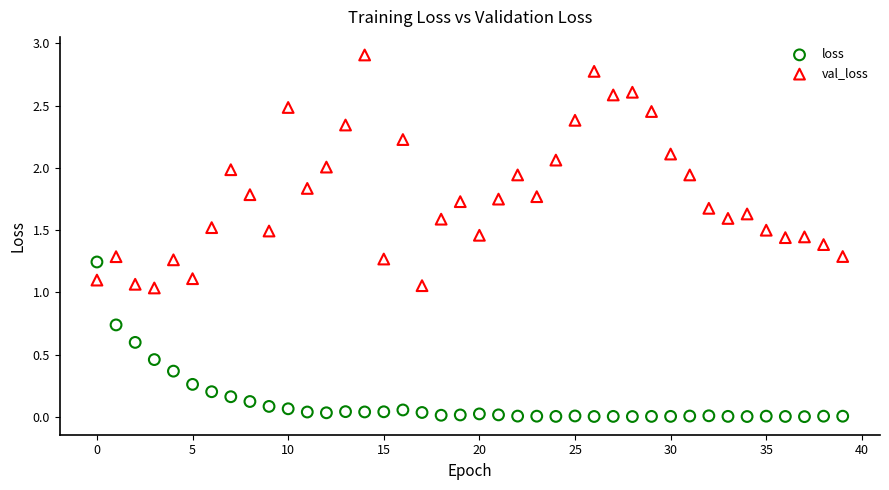

Which series contains the lowest Y value?

loss